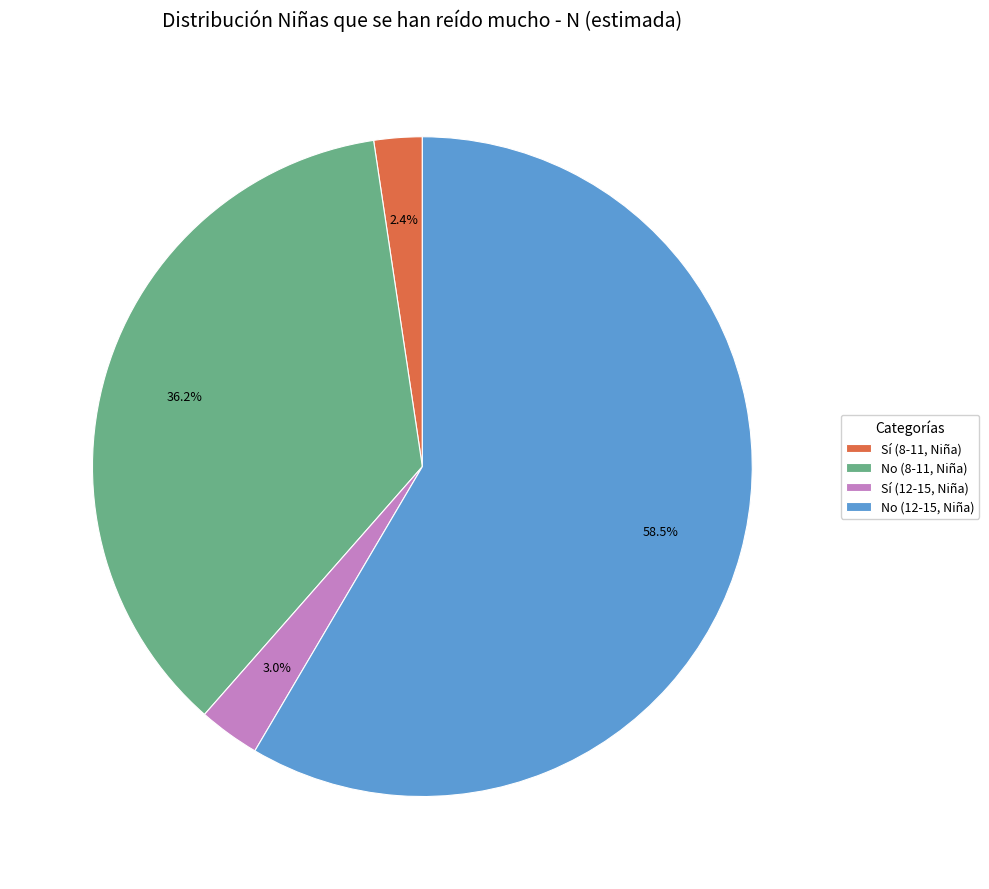

Rank the categories by value from lowest to highest.

Sí (8-11, Niña), Sí (12-15, Niña), No (8-11, Niña), No (12-15, Niña)